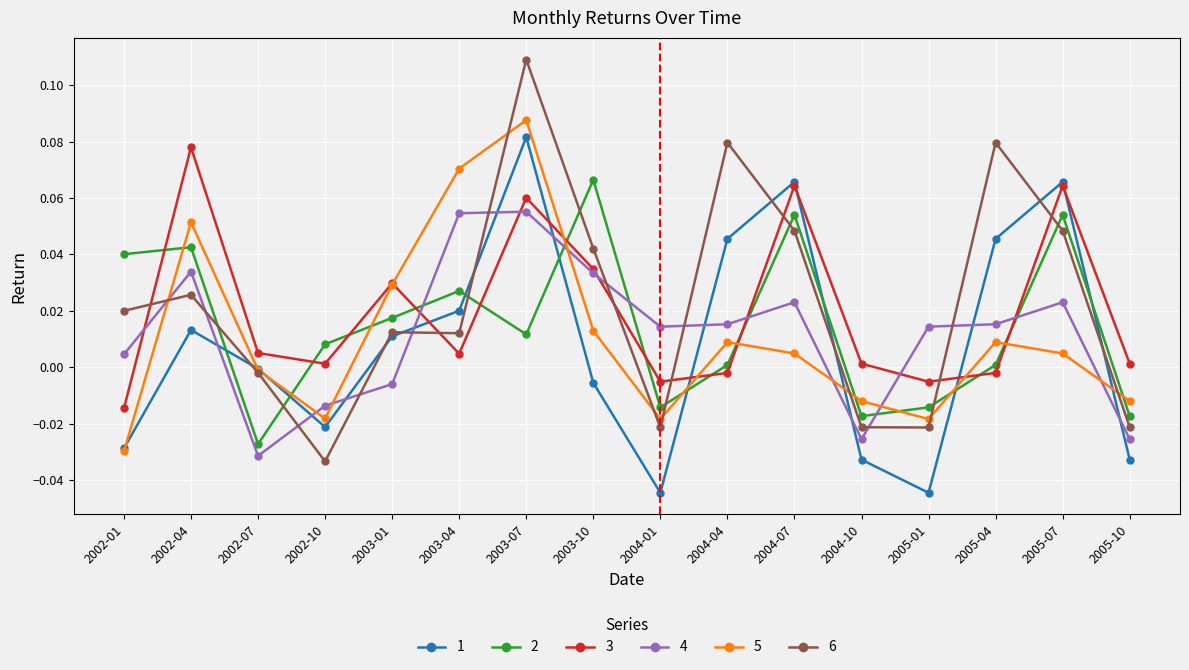

Which series ends up on top after the final intersection of 4 and 6?

6